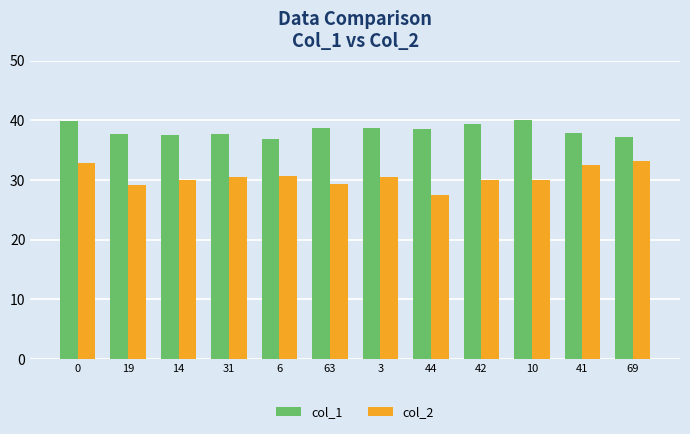

Which series changed the most between 0 and 63?

col_2